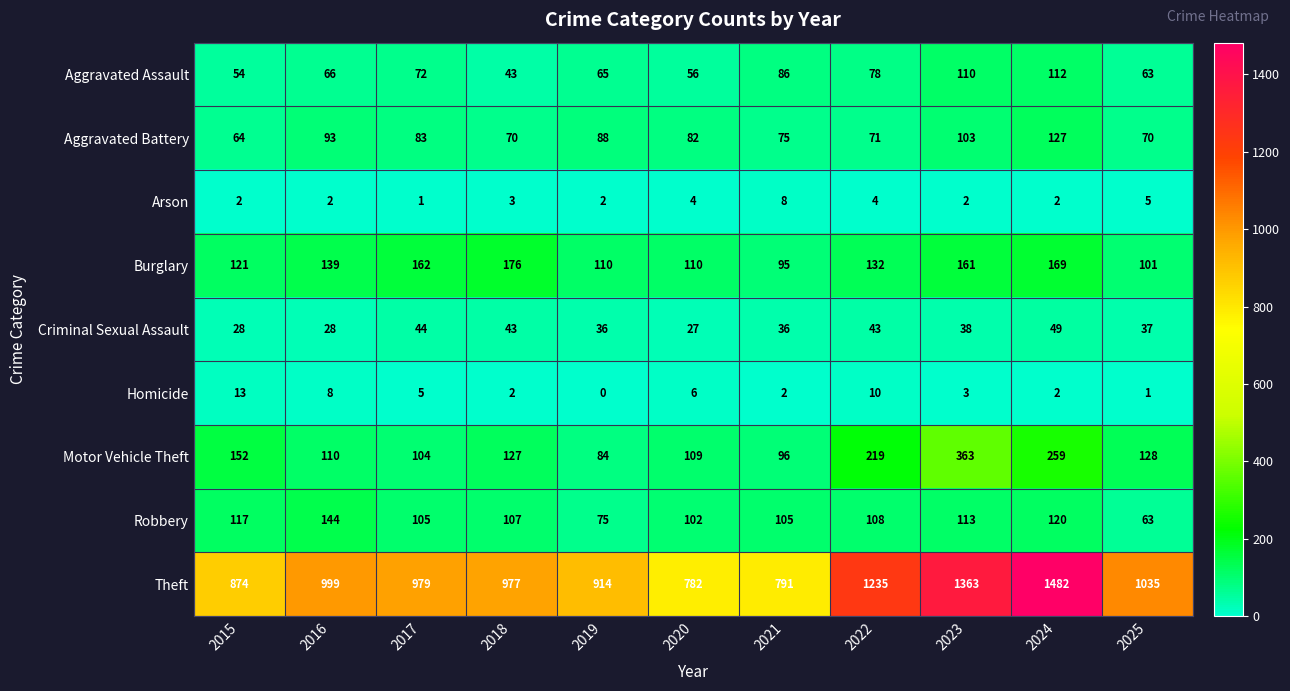

At which category is the sum across all series the highest?

2024